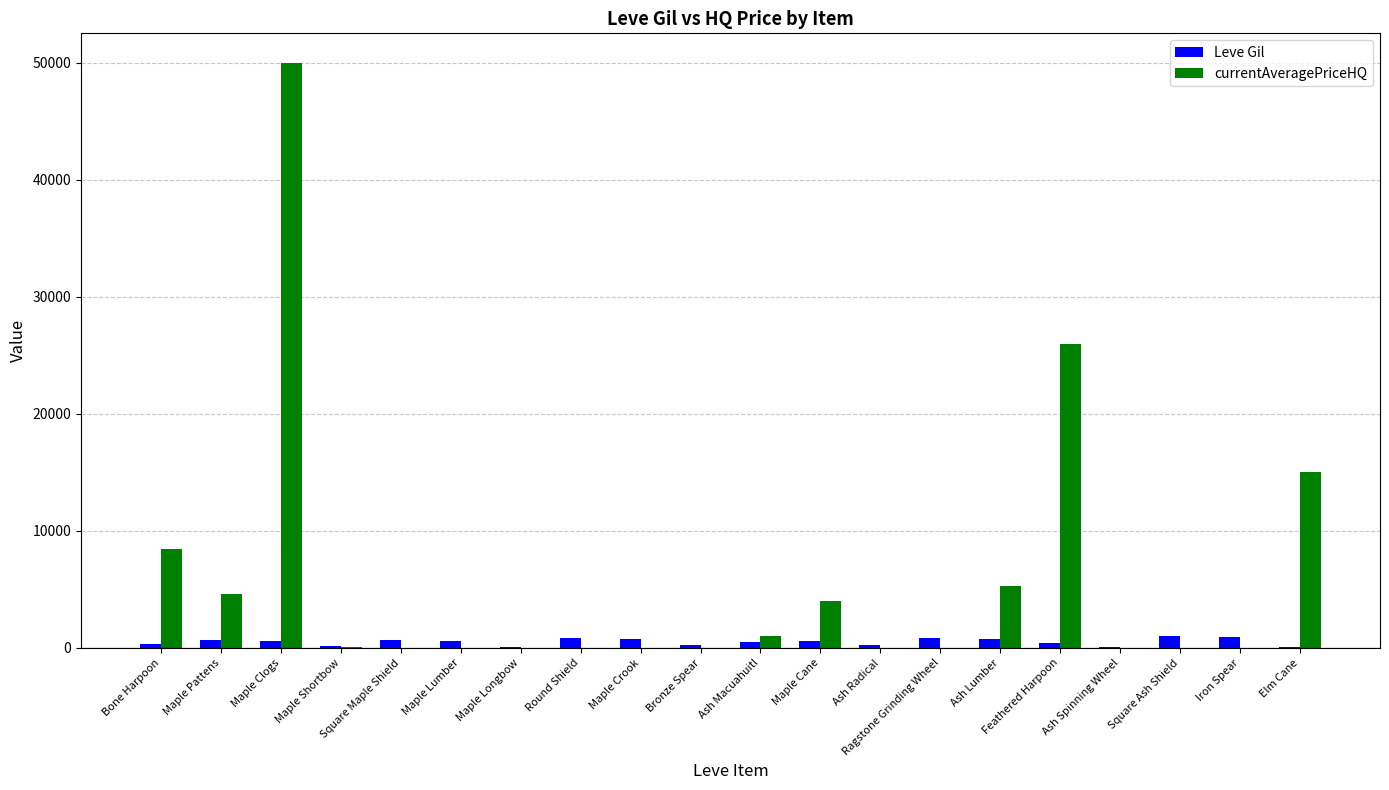

What is the sum of the Leve Gil values at Elm Cane and Ash Lumber?

820.0